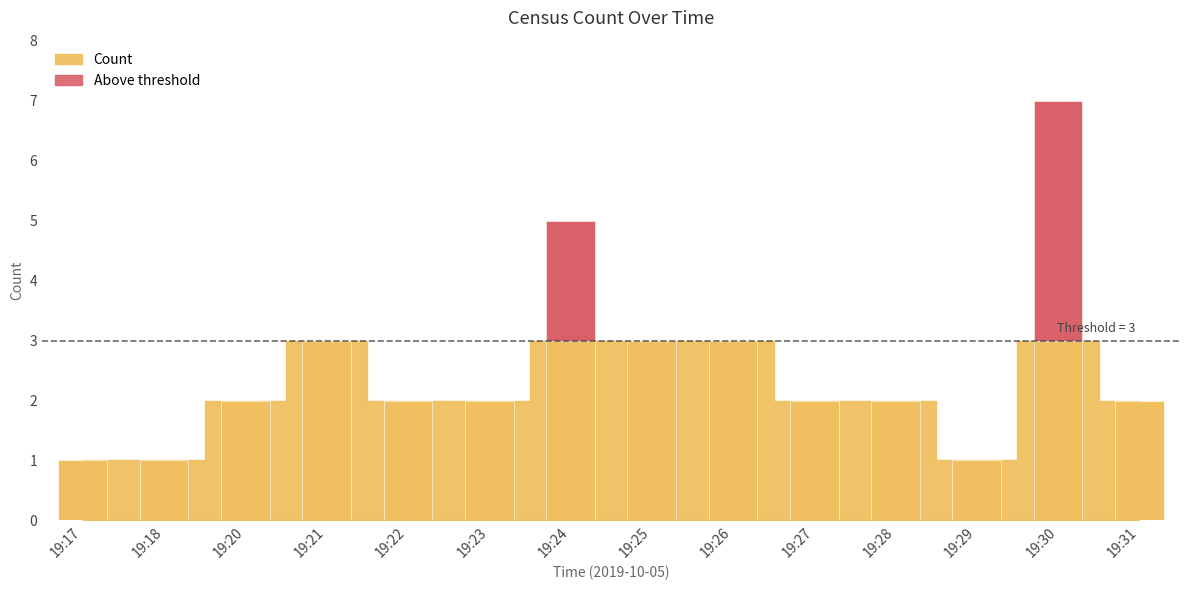

What is the ratio of the value at 19:18 to the value at 19:20?

0.5